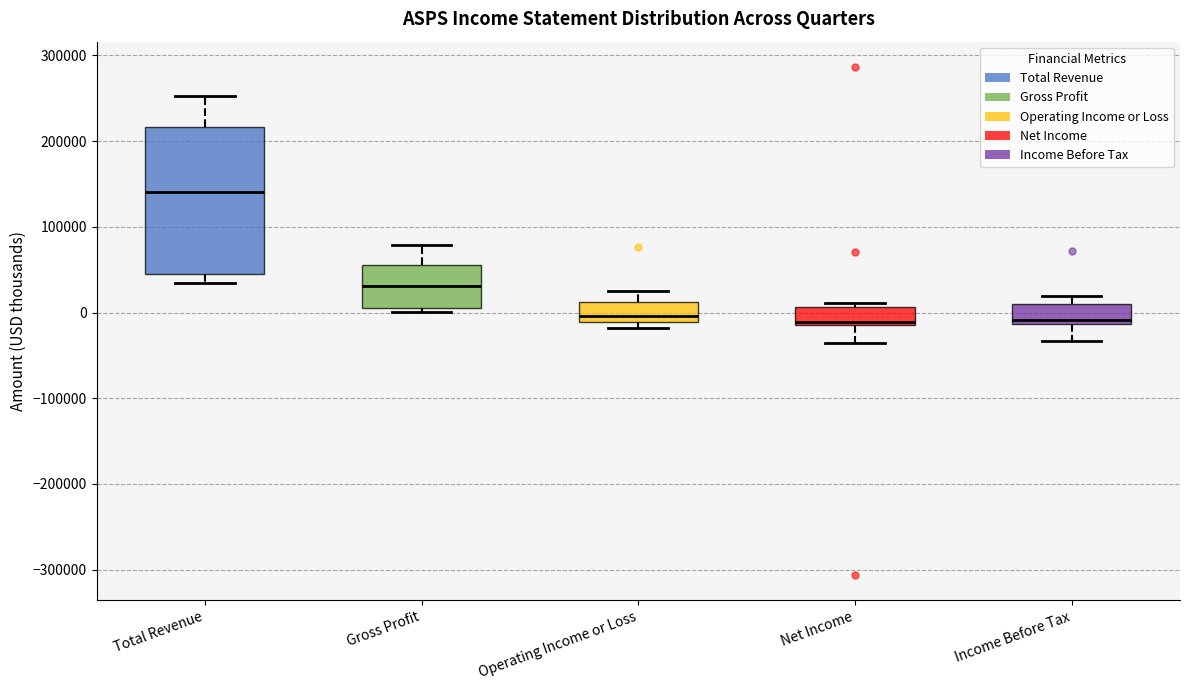

Reading left to right, read every box against the y-axis: the position of its median line, the range the box covers, and the ends of its whiskers. The values are not printed on the chart, so give them approximately, as read against the axis.

Total Revenue: median 140000, box 40000 to 220000, whiskers 30000 to 250000
Gross Profit: median 30000, box 10000 to 50000, whiskers 0 to 80000
Operating Income or Loss: median 0, box -10000 to 10000, whiskers -20000 to 20000
Net Income: median -10000 (just above the box's lower edge), box -10000 to 10000, whiskers -40000 to 10000 (just above the box's upper edge)
Income Before Tax: median -10000 (just above the box's lower edge), box -10000 to 10000, whiskers -30000 to 20000